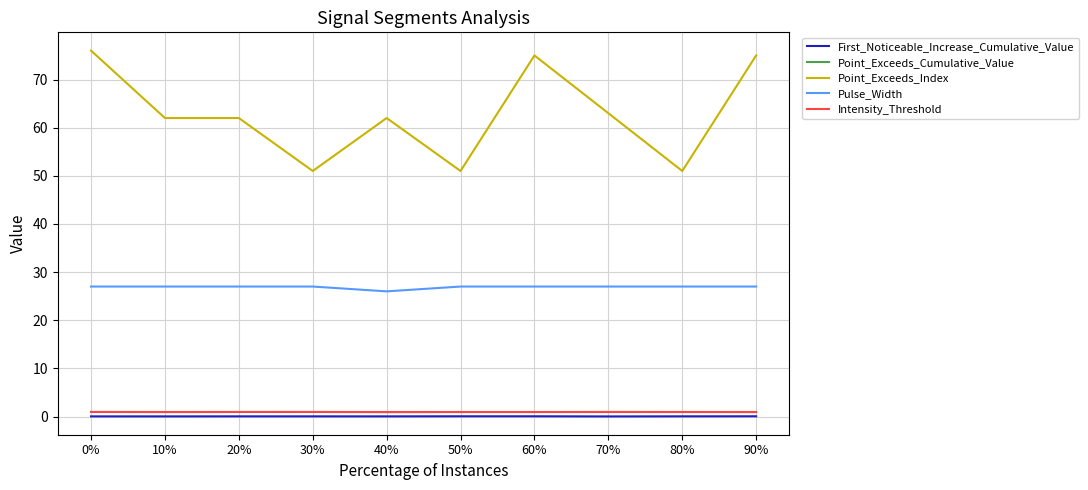

How many lines are shown in the chart?

5